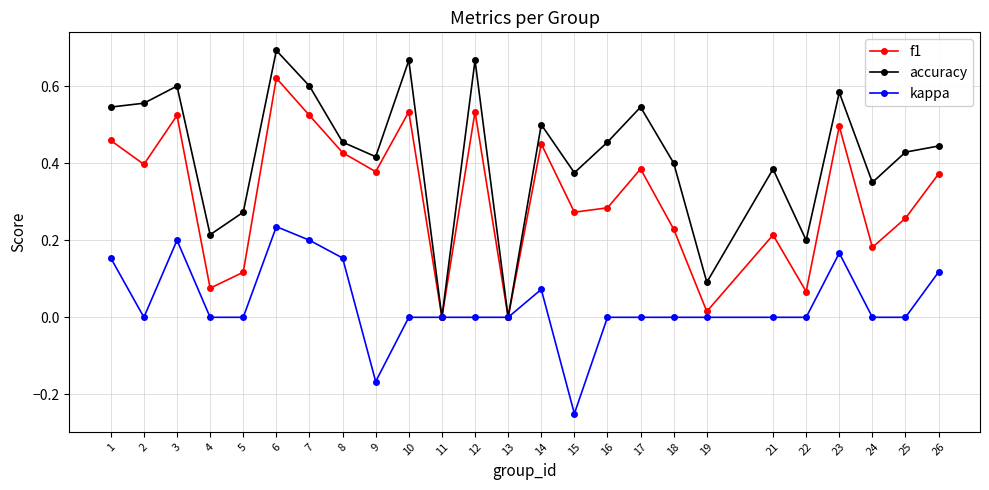

Rank the series at 21 from highest to lowest value.

accuracy, f1, kappa